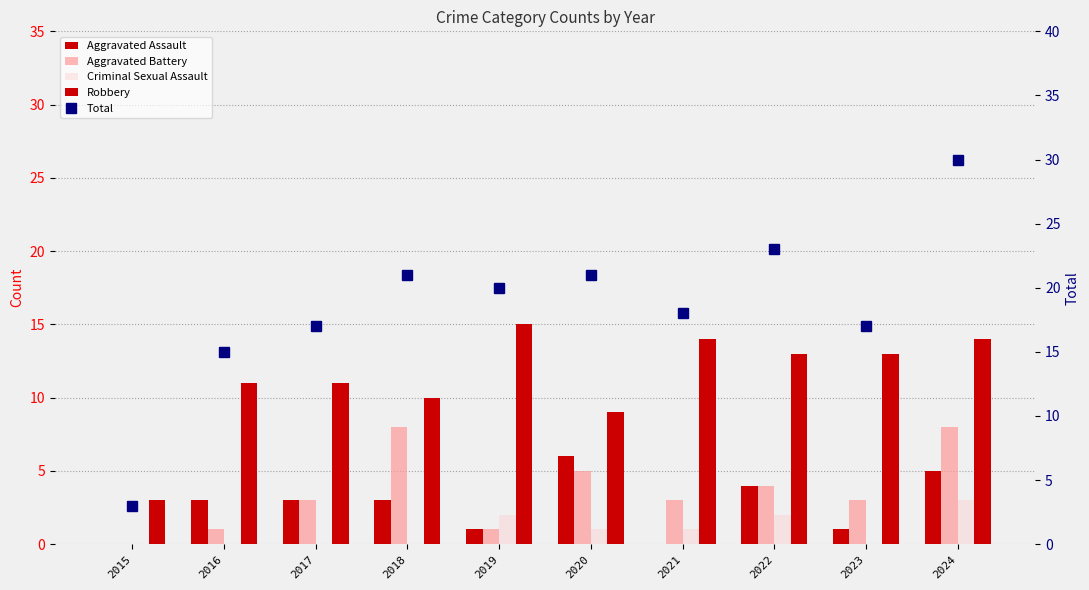

The Criminal Sexual Assault series shows 0 at 2018. True or false?

True